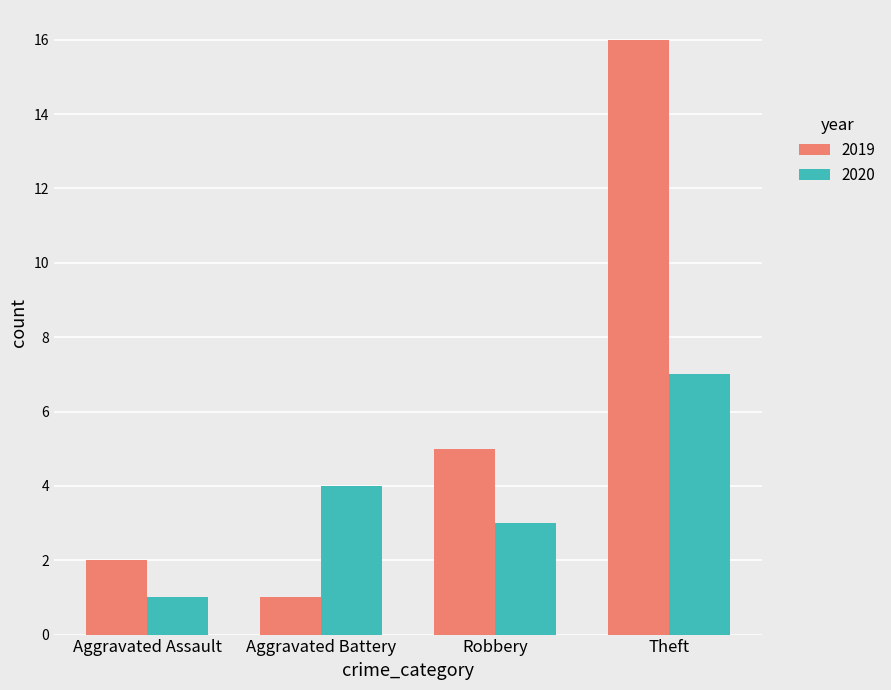

Reading left to right, extract all data points from this chart.

2019: 2	1	5	16
2020: 1	4	3	7